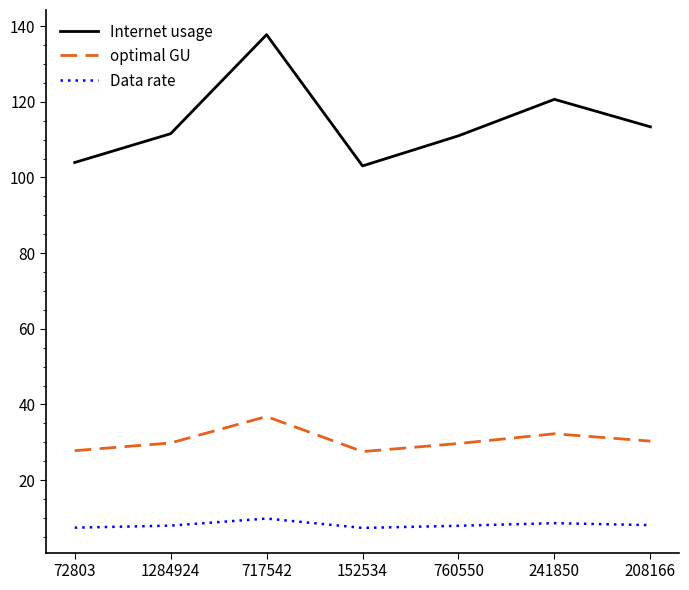

True or false: Internet usage and Data rate cross at least once.

False